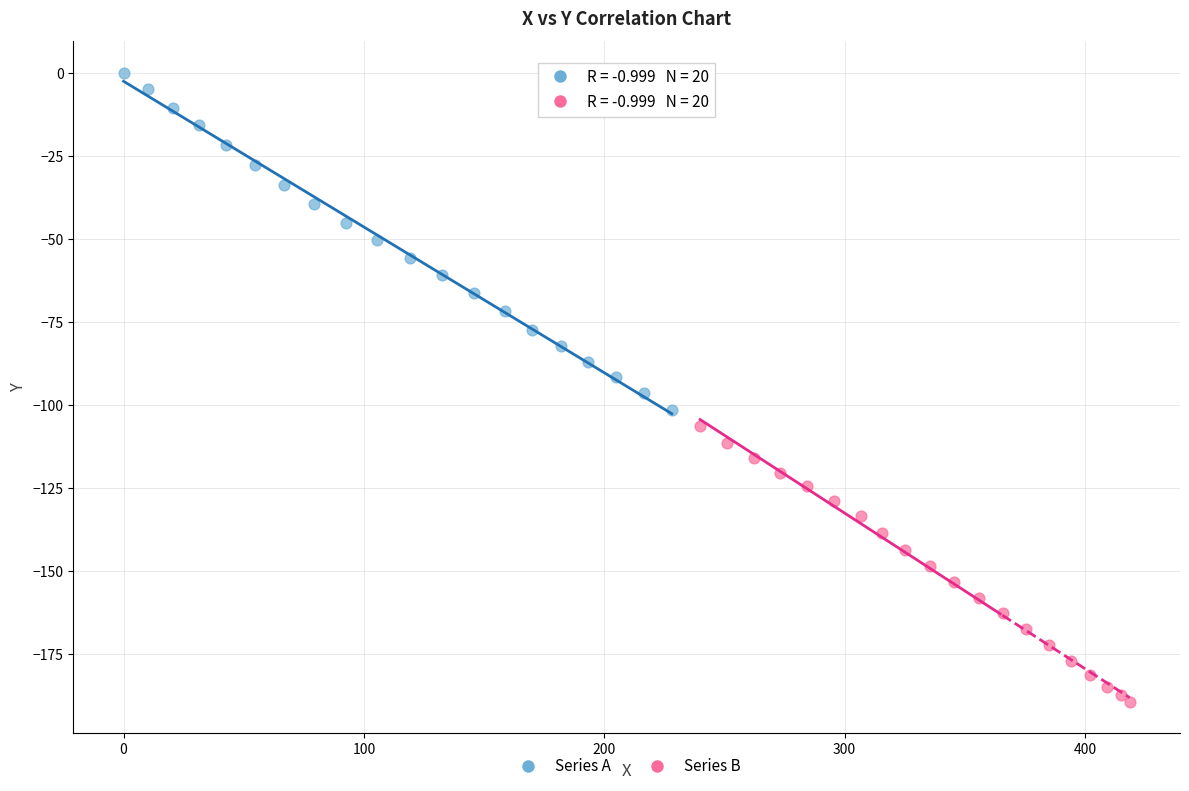

What are all the series names shown in the legend?

Series A, Series B